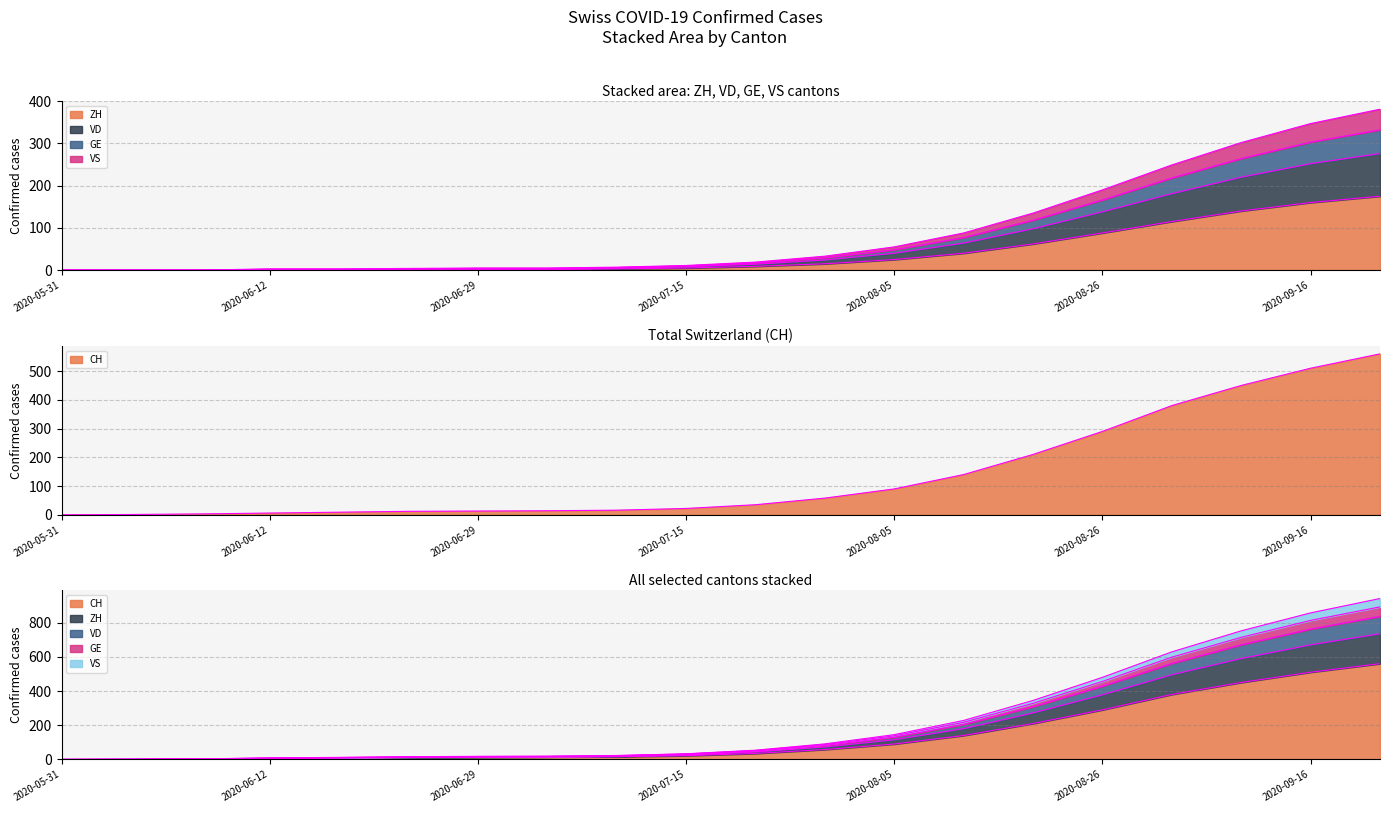

What is the spread (max minus min) of values at 2020-06-07?

1